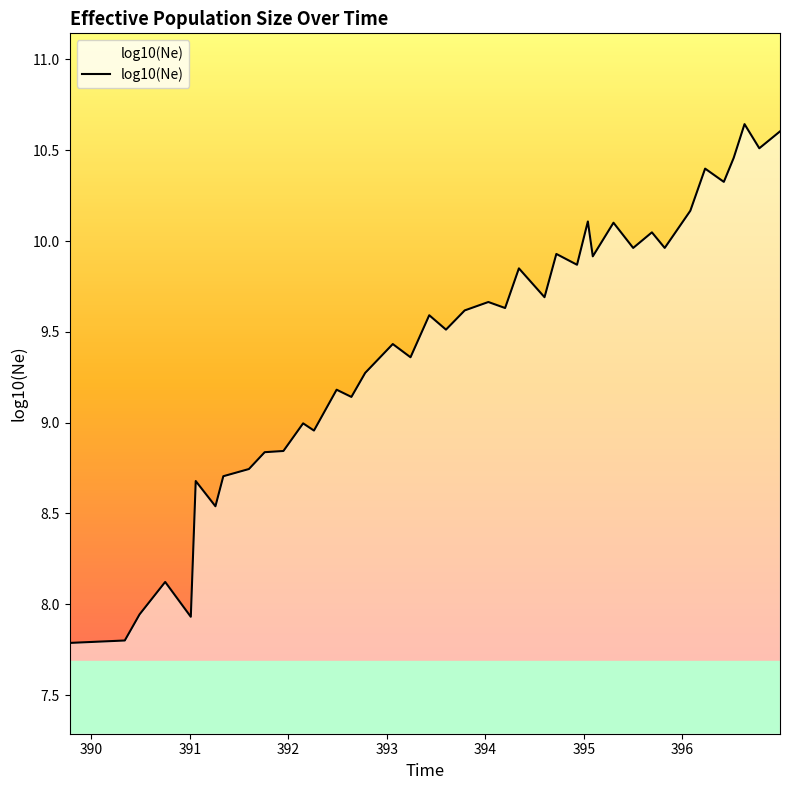

True or false: the data has more than 2 interior local peaks.

True